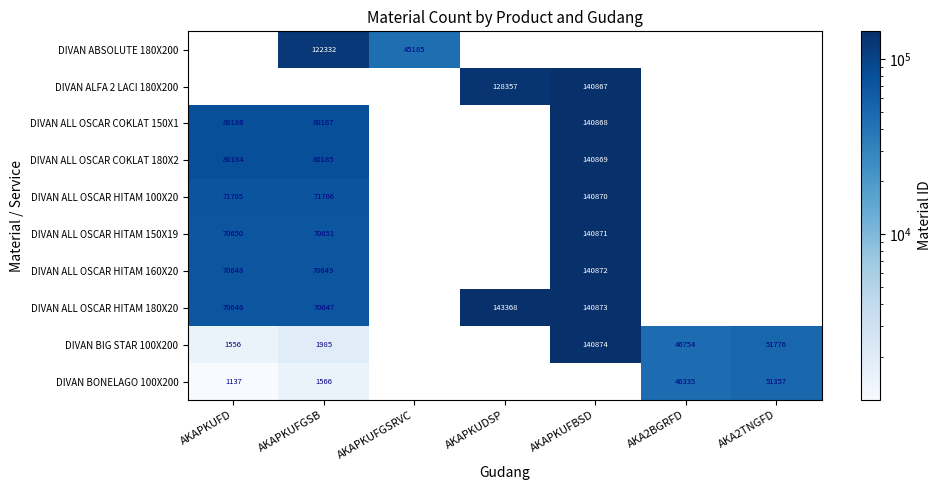

The value of DIVAN BIG STAR 100X200 at AKA2BGRFD is 20050. True or false?

False